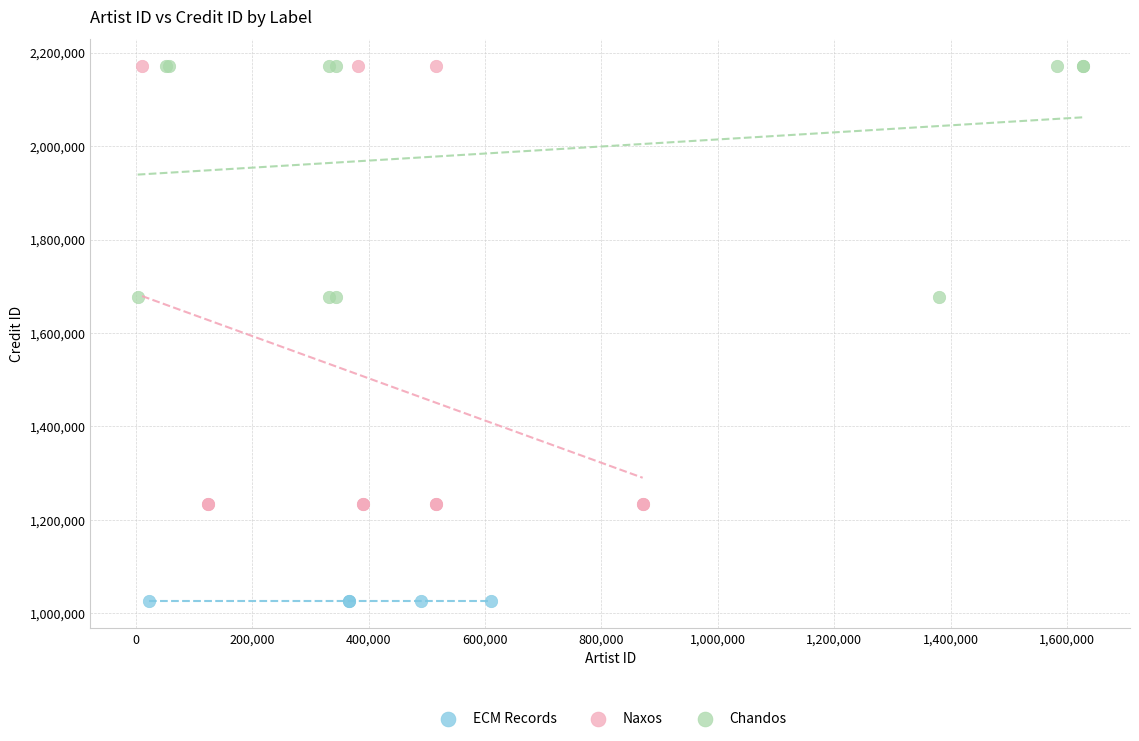

Which series contains the lowest Y value?

ECM Records